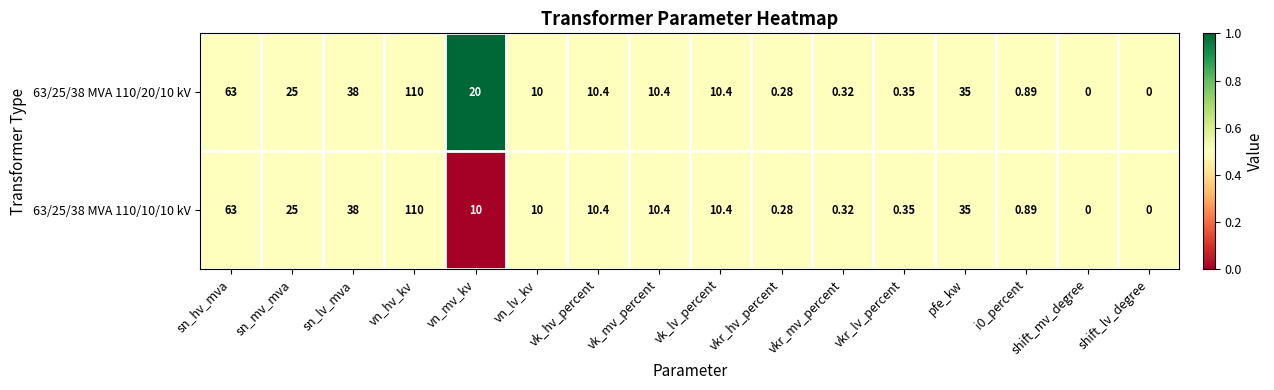

At which label does 63/25/38 MVA 110/20/10 kV first exceed 10?

sn_hv_mva